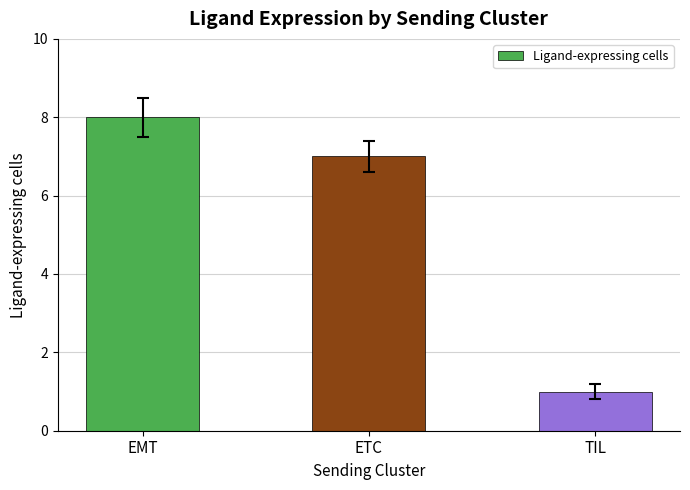

The chart shows a value of 7 at ETC. True or false?

True